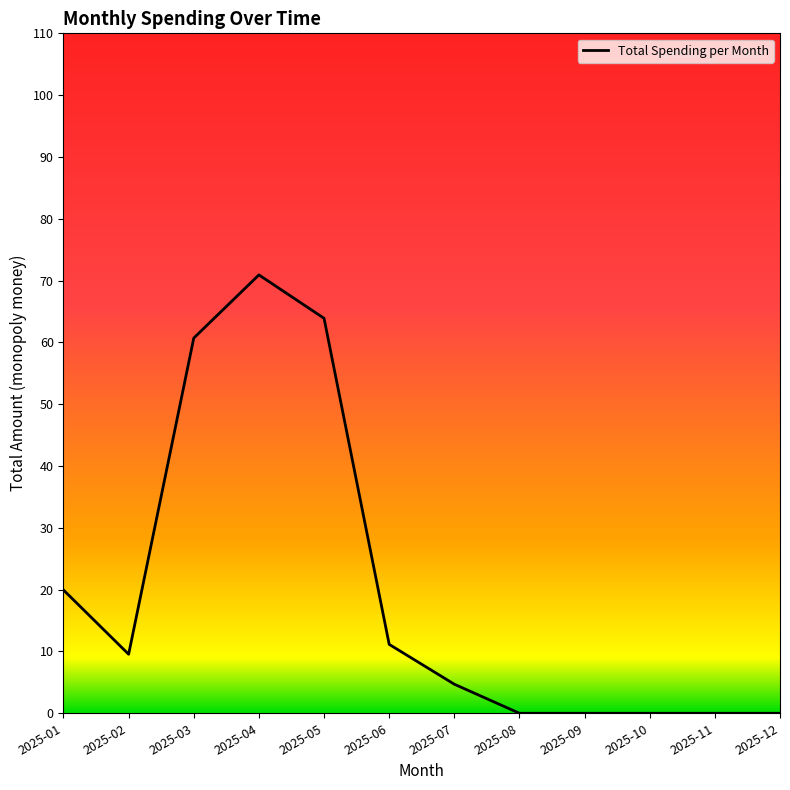

Which has a higher value, 2025-02 or 2025-09?

2025-02